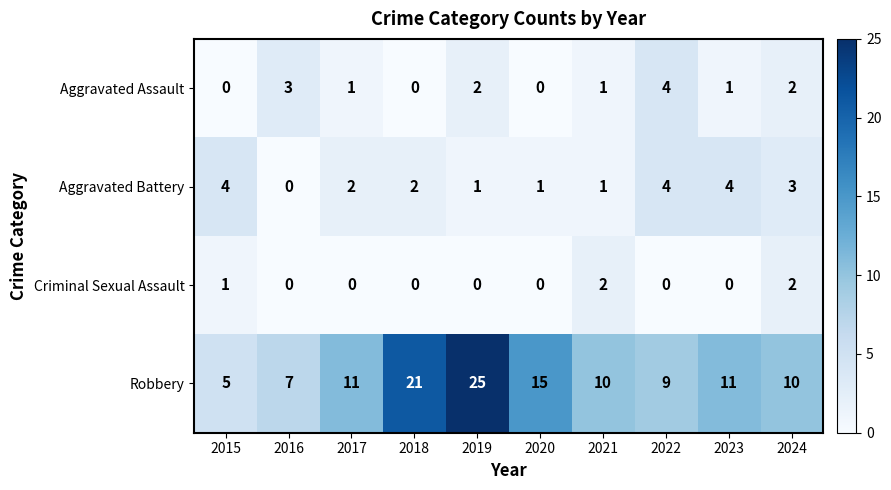

What is the total value across all series at 2023?

16